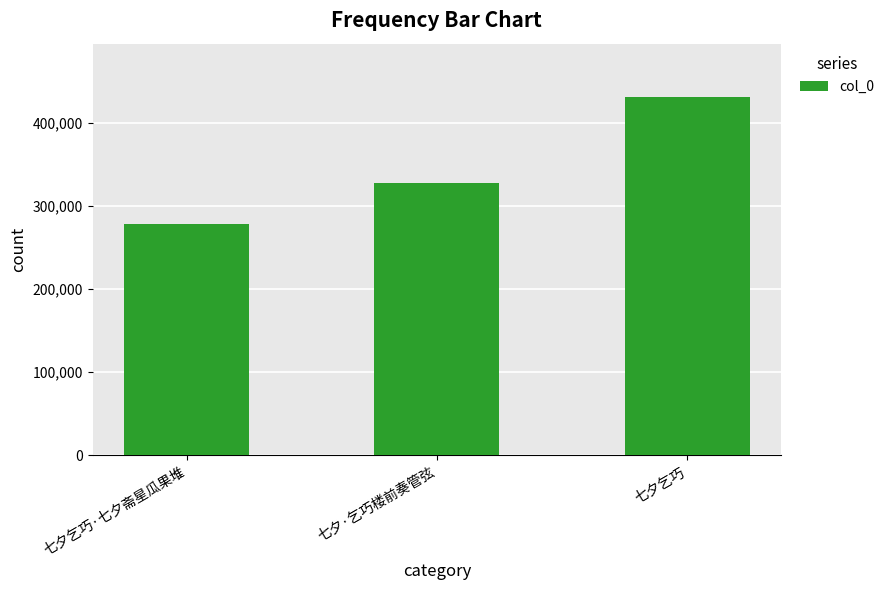

How many values are below 327967?

1